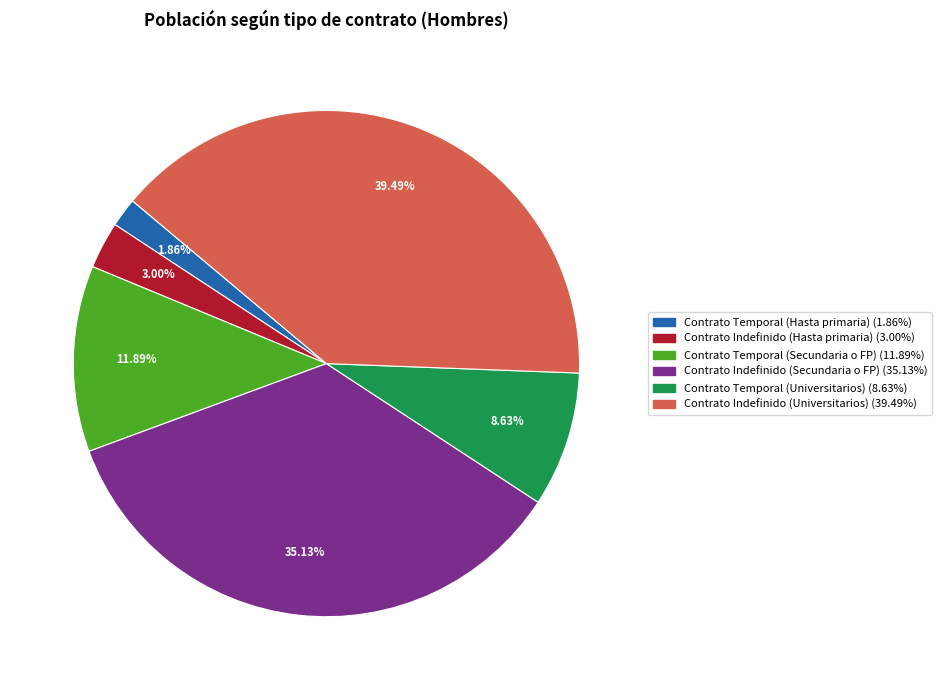

Is it true that Contrato Indefinido (Hasta primaria) is 3% of the pie?

True